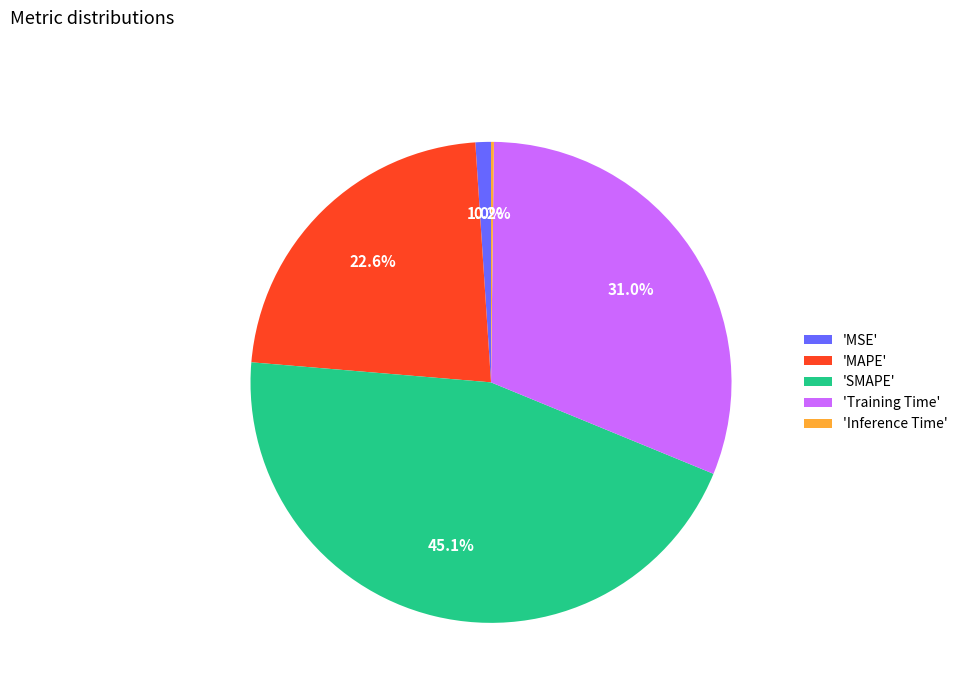

What portion of the pie excludes 'MSE'?

99.0%